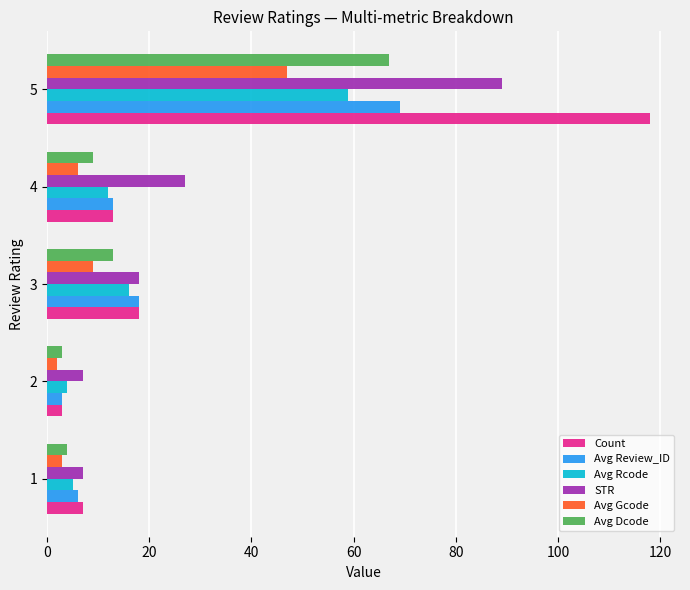

Count the number of data series in this chart.

6